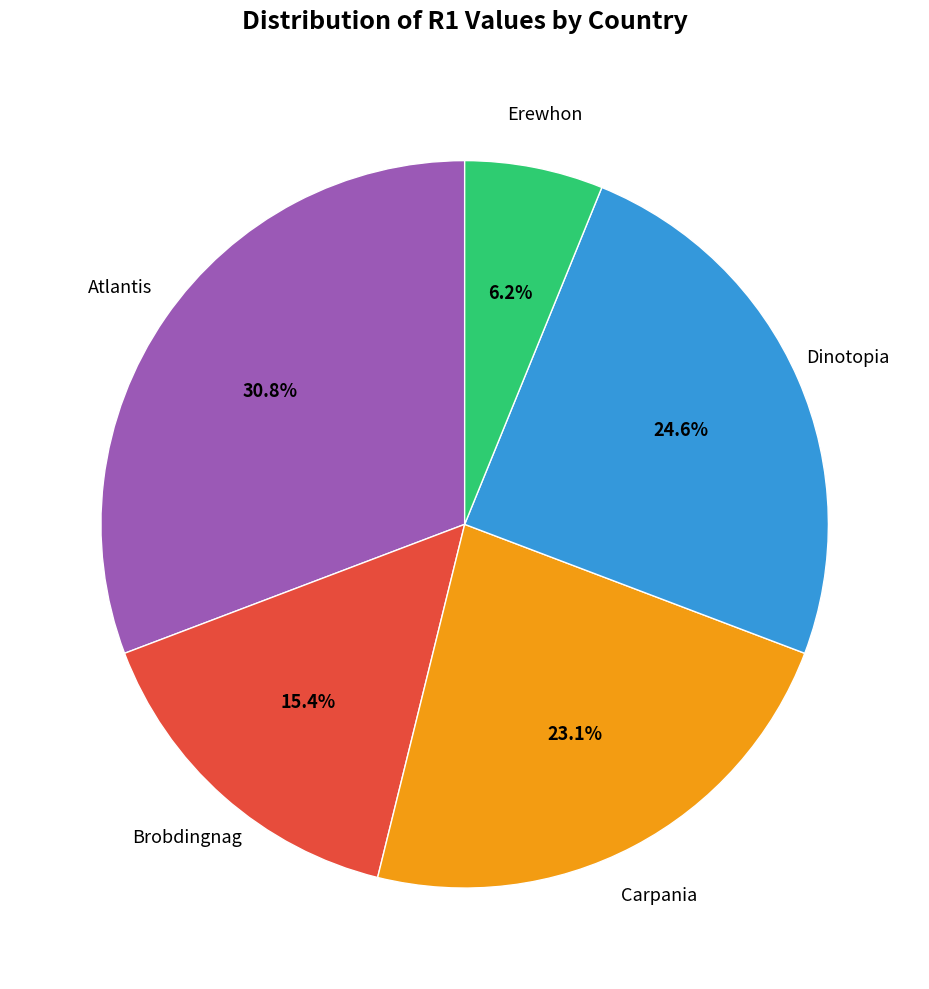

To the nearest percent, what percentage of the pie is Dinotopia?

25%